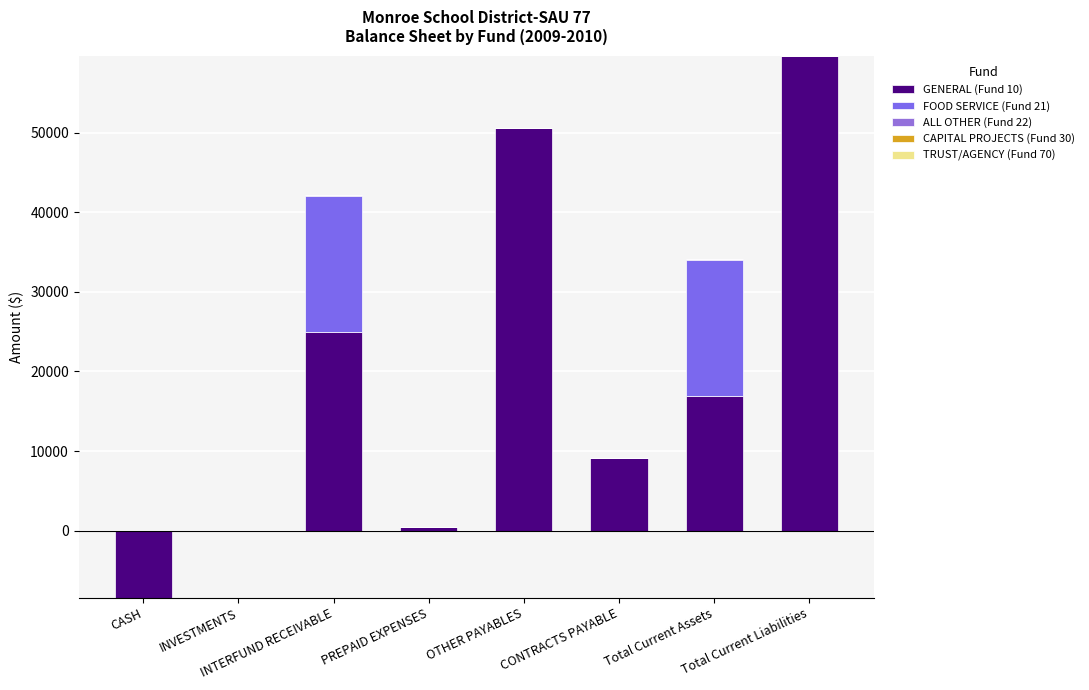

Between CASH and Total Current Assets, which is larger?

Total Current Assets